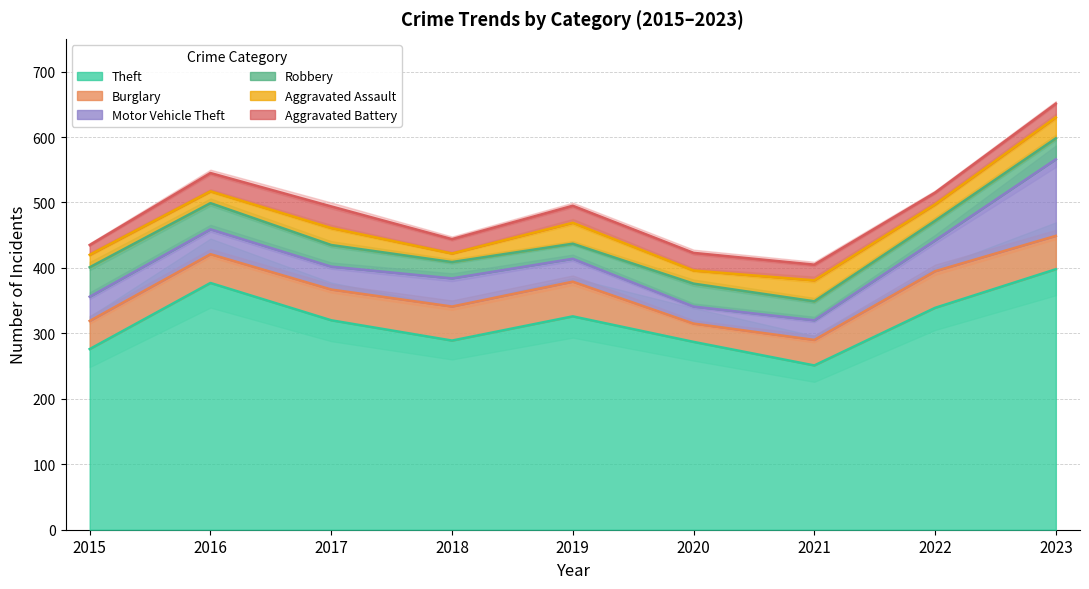

Reading left to right, list all the values displayed in this chart.

Theft: 276	377	320	289	326	287	251	339	398
Burglary: 43	44	47	52	53	28	39	56	51
Motor Vehicle Theft: 37	38	35	43	35	26	30	47	117
Robbery: 45	40	33	25	23	35	29	30	32
Aggravated Assault: 19	18	26	13	32	20	32	25	32
Aggravated Battery: 15	28	33	22	26	27	24	18	21